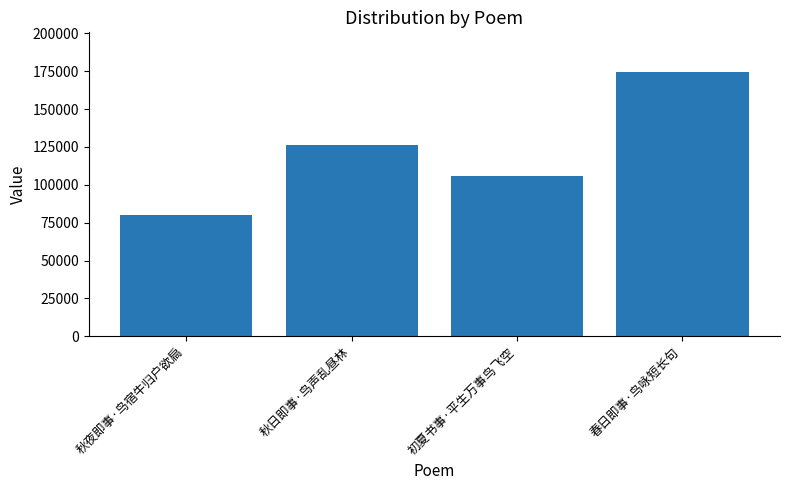

What is the value of the 1st bar from the left?

79978